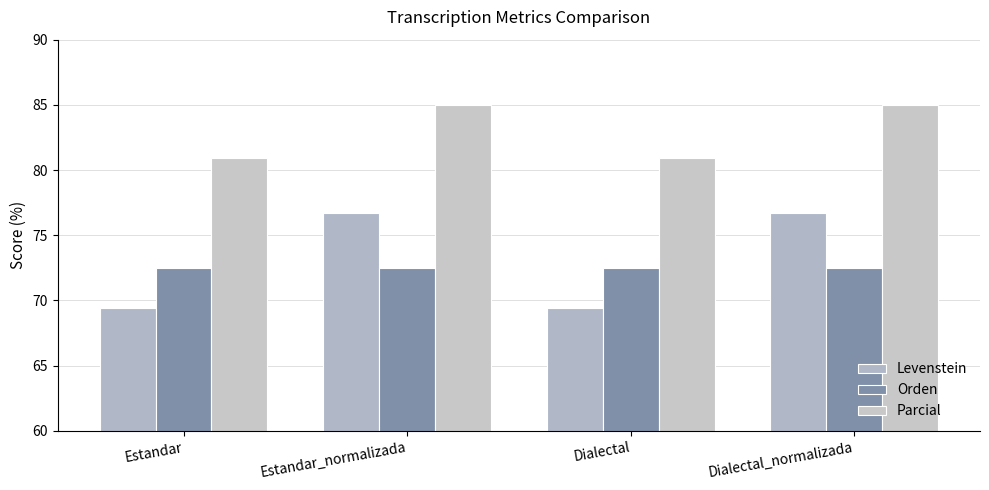

Which category has the lowest value in the Levenstein series?

Estandar